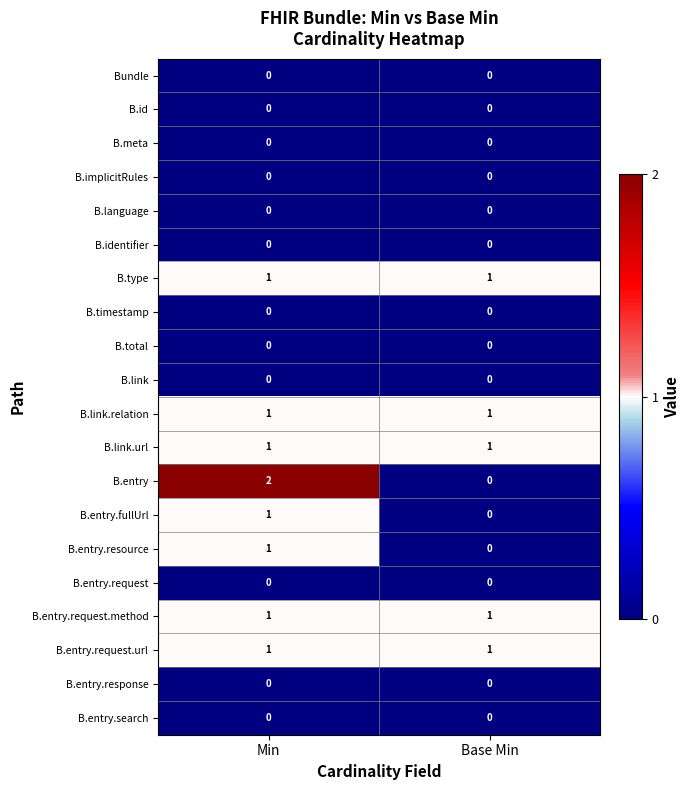

Between Min and Base Min, which series saw the biggest shift?

B.entry